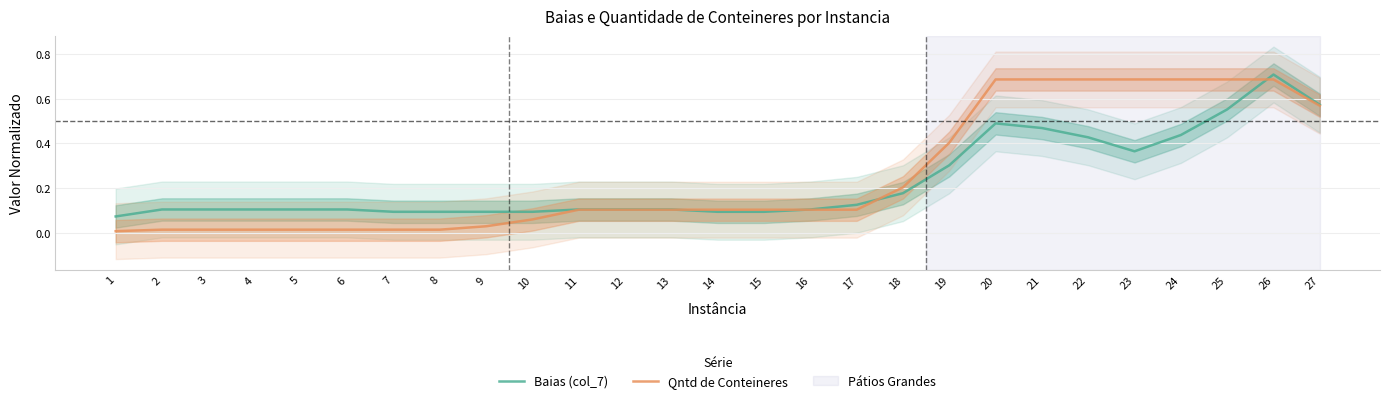

At which category does Qntd de Conteineres reach its first local valley?

4